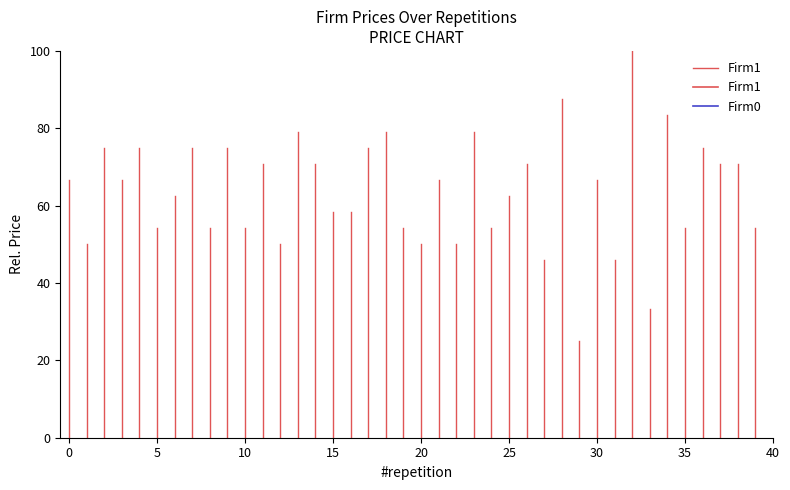

The value at 0 is 0.0. True or false?

True